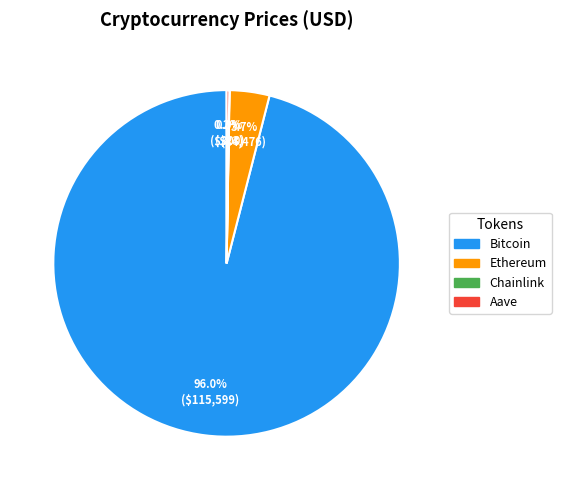

Which category has the biggest portion of the pie?

Bitcoin